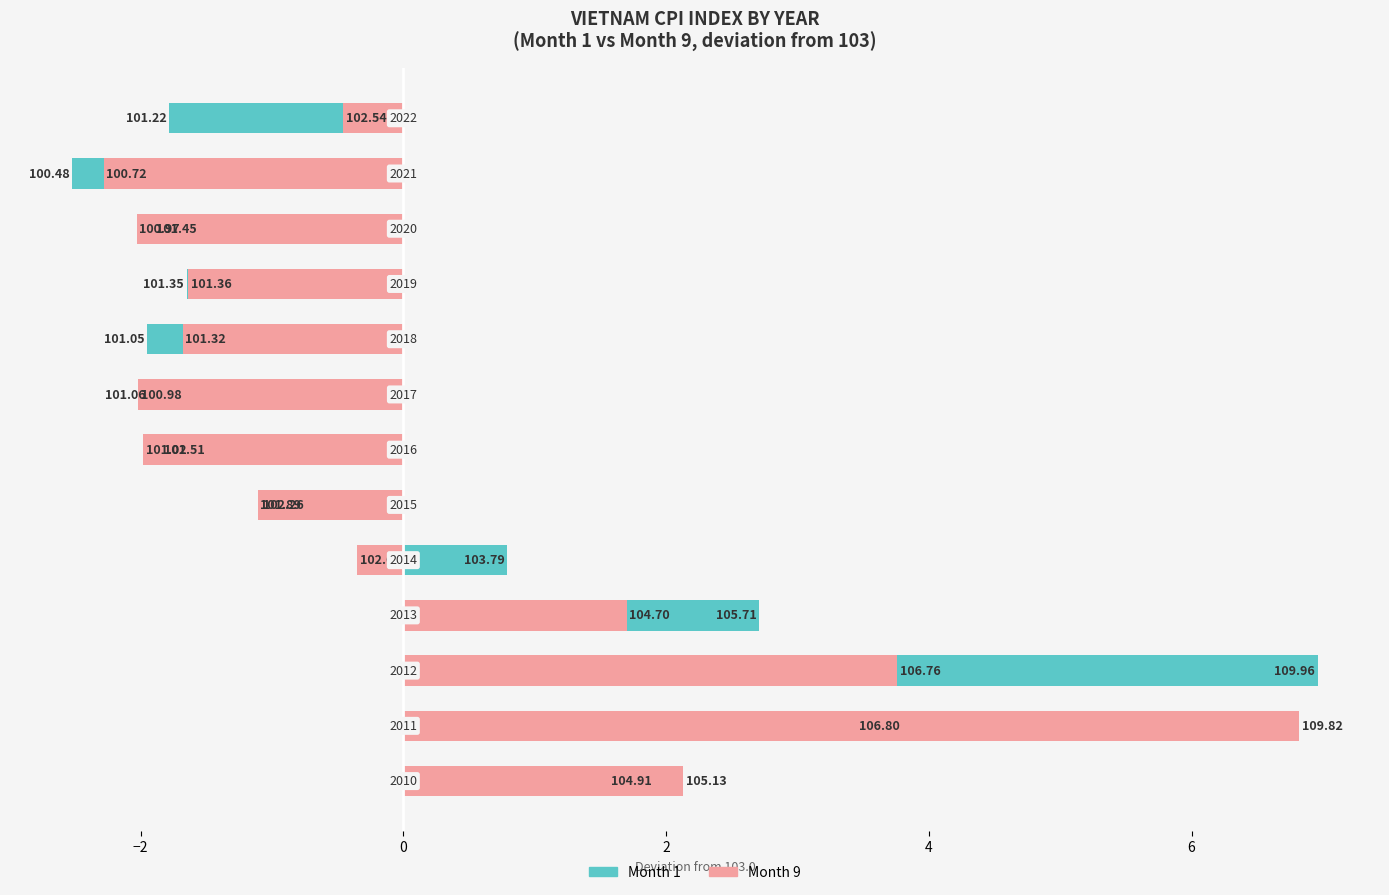

Is the value of Month 1 (vs 103) at 7 greater than the value of Month 9 (vs 103) at 12?

No